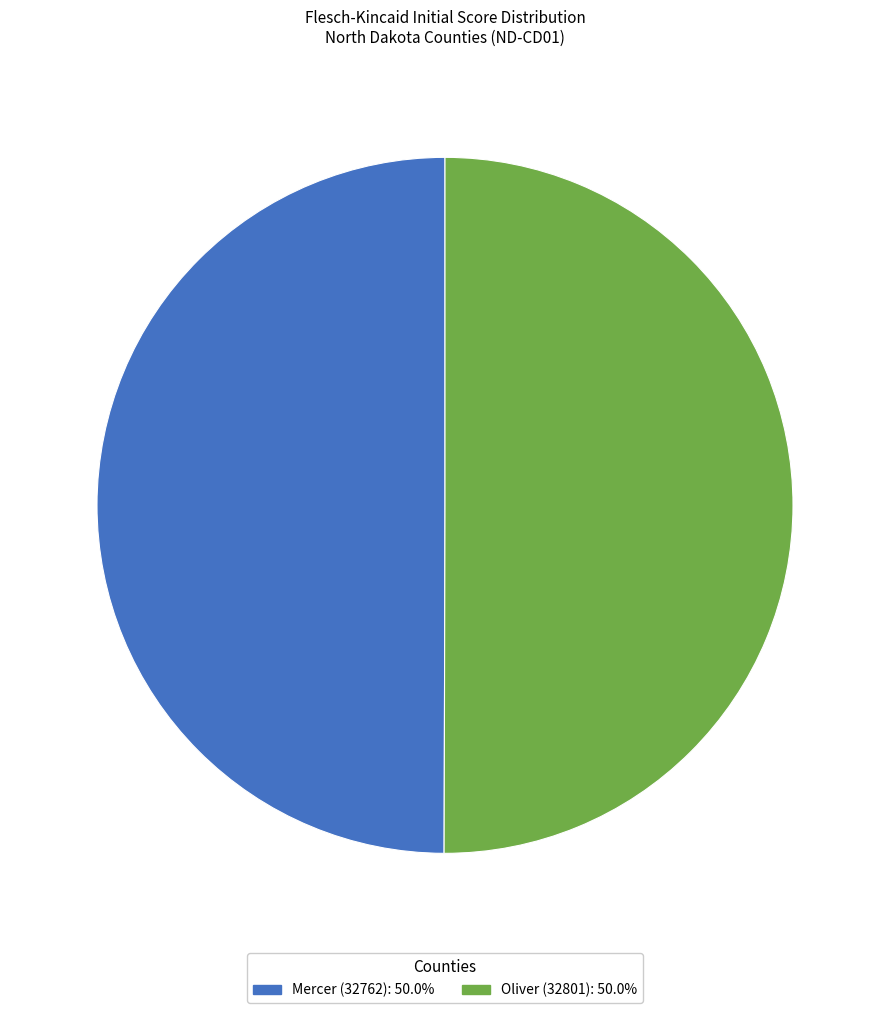

Is it true that Oliver (32801) is 63% of the pie?

False